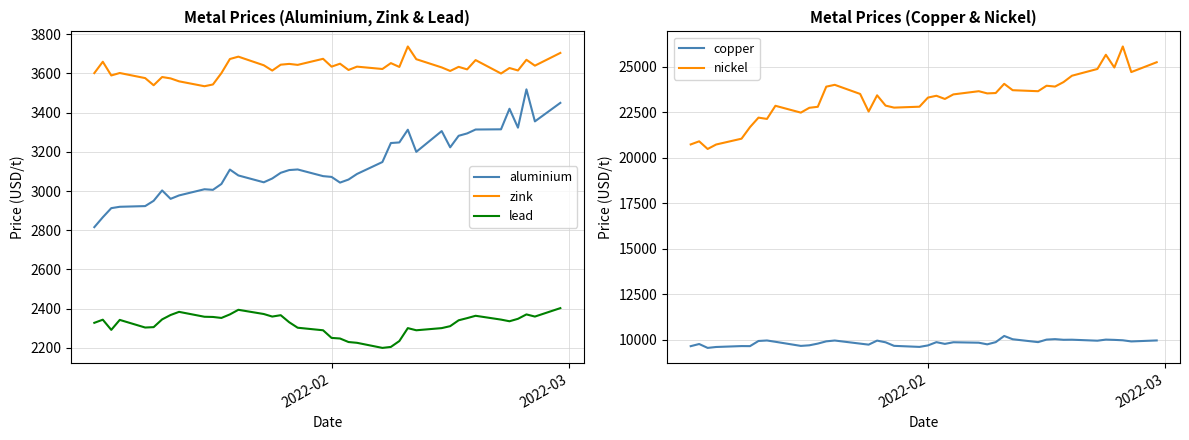

True or false: nickel and copper intersect in this chart.

False